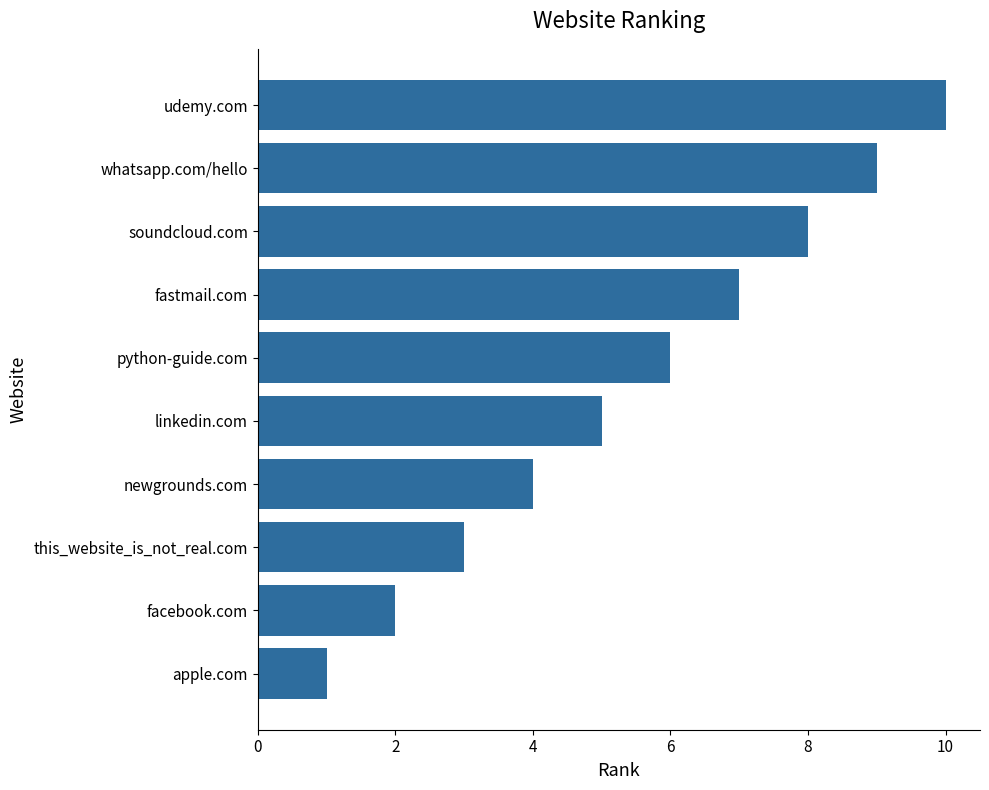

List the labels in order of value, largest first.

udemy.com, whatsapp.com/hello, soundcloud.com, fastmail.com, python-guide.com, linkedin.com, newgrounds.com, this_website_is_not_real.com, facebook.com, apple.com